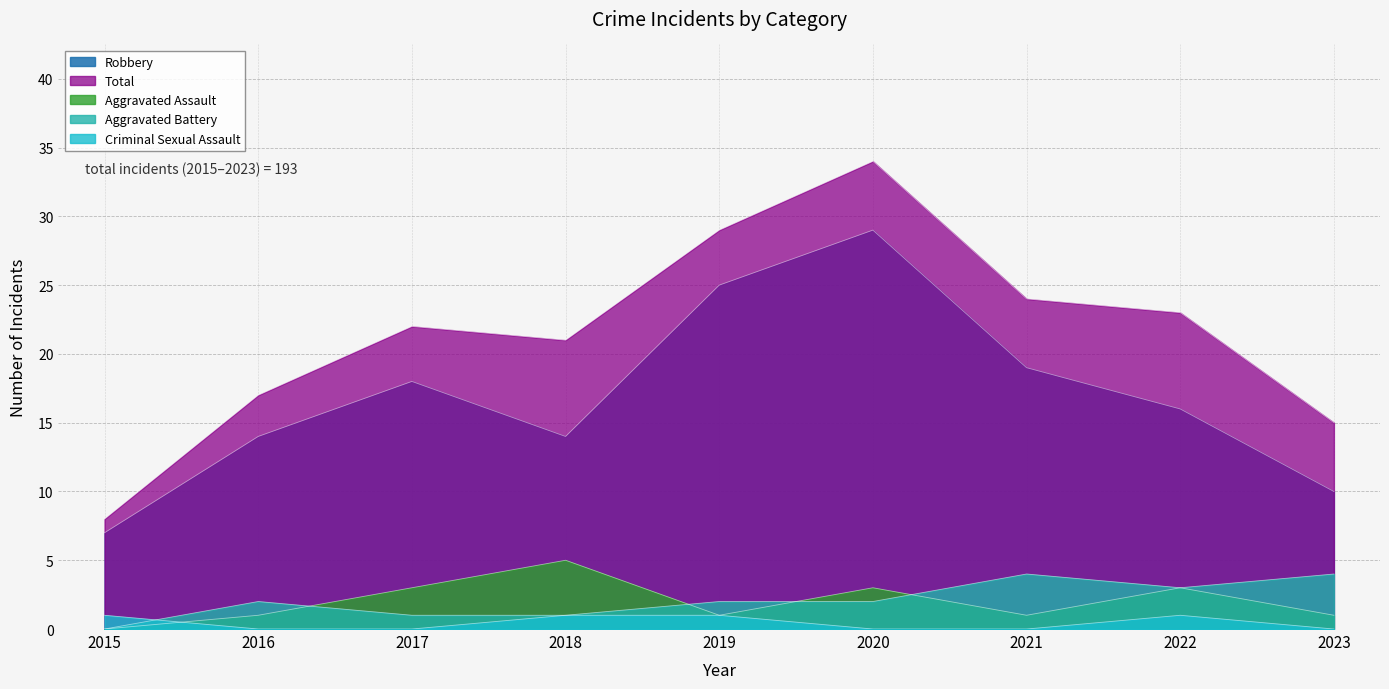

At which category does the chart reach its minimum across all series?

2015